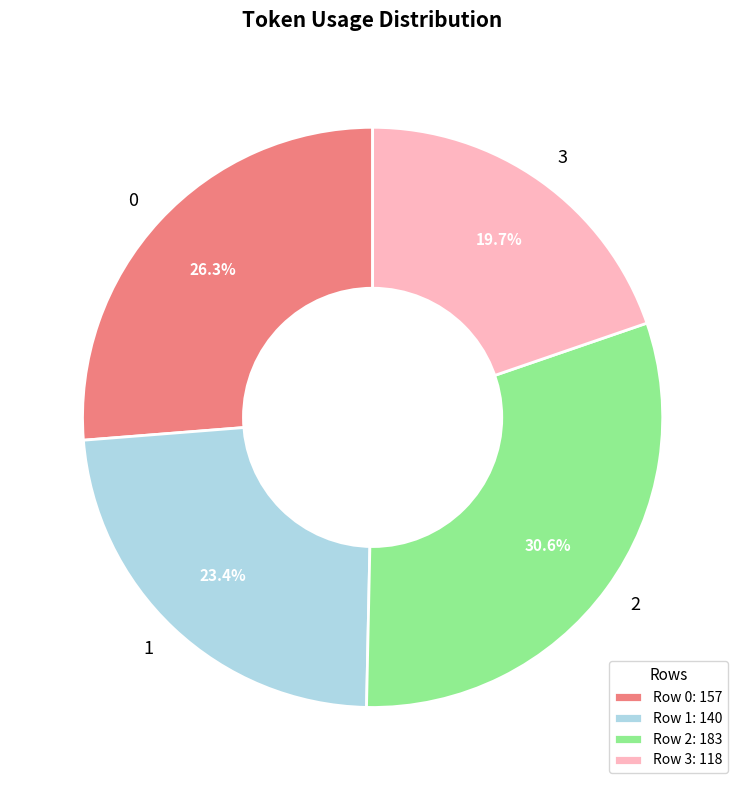

Is it true that 2 is 31% of the pie?

True